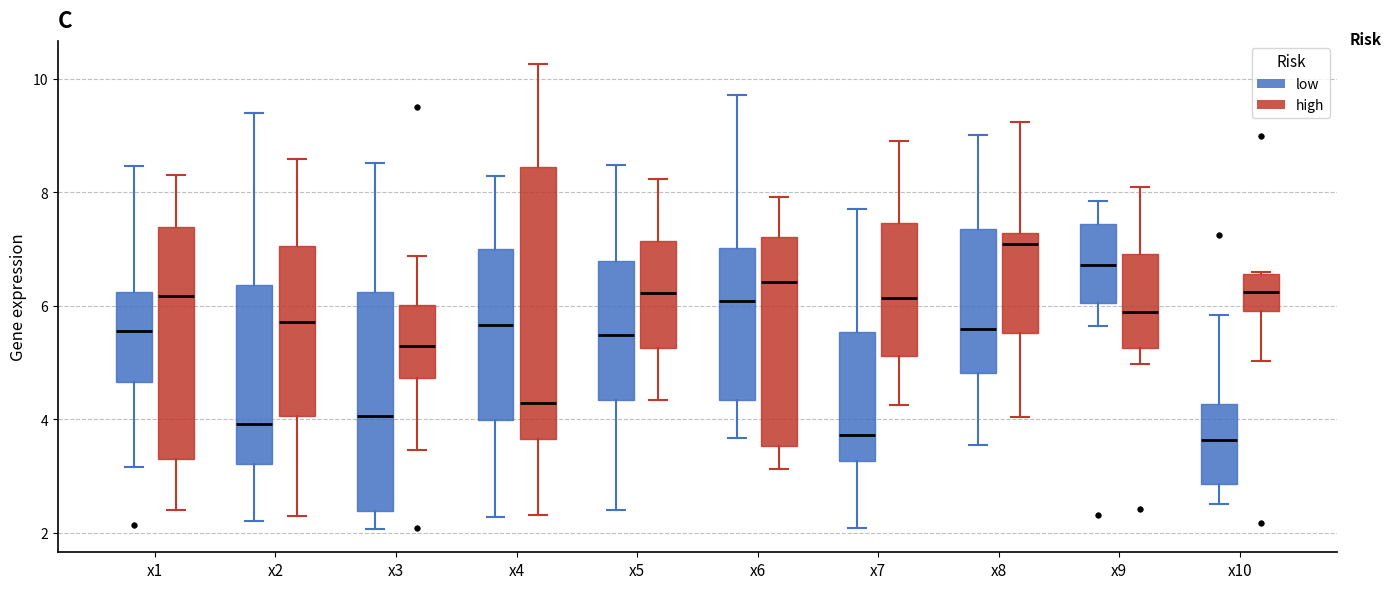

Reading left to right, read every box against the y-axis: the position of its median line, the range the box covers, and the ends of its whiskers. The values are not printed on the chart, so give them approximately, as read against the axis.

x1 (low): median 5.6, box 4.6 to 6.2, whiskers 3.2 to 8.4
x1 (high): median 6.2, box 3.2 to 7.4, whiskers 2.4 to 8.4
x2 (low): median 4.0, box 3.2 to 6.4, whiskers 2.2 to 9.4
x2 (high): median 5.8, box 4.0 to 7.0, whiskers 2.4 to 8.6
x3 (low): median 4.0, box 2.4 to 6.2, whiskers 2.0 to 8.6
x3 (high): median 5.2, box 4.8 to 6.0, whiskers 3.4 to 6.8
x4 (low): median 5.6, box 4.0 to 7.0, whiskers 2.2 to 8.2
x4 (high): median 4.2, box 3.6 to 8.4, whiskers 2.4 to 10.2
x5 (low): median 5.4, box 4.4 to 6.8, whiskers 2.4 to 8.4
x5 (high): median 6.2, box 5.2 to 7.2, whiskers 4.4 to 8.2
x6 (low): median 6.0, box 4.4 to 7.0, whiskers 3.6 to 9.8
x6 (high): median 6.4, box 3.6 to 7.2, whiskers 3.2 to 8.0
x7 (low): median 3.8, box 3.2 to 5.6, whiskers 2.0 to 7.8
x7 (high): median 6.2, box 5.2 to 7.4, whiskers 4.2 to 8.8
x8 (low): median 5.6, box 4.8 to 7.4, whiskers 3.6 to 9.0
x8 (high): median 7.0, box 5.6 to 7.2, whiskers 4.0 to 9.2
x9 (low): median 6.8, box 6.0 to 7.4, whiskers 5.6 to 7.8
x9 (high): median 5.8, box 5.2 to 7.0, whiskers 5.0 to 8.0
x10 (low): median 3.6, box 2.8 to 4.2, whiskers 2.6 to 5.8
x10 (high): median 6.2, box 6.0 to 6.6, whiskers 5.0 to 6.6